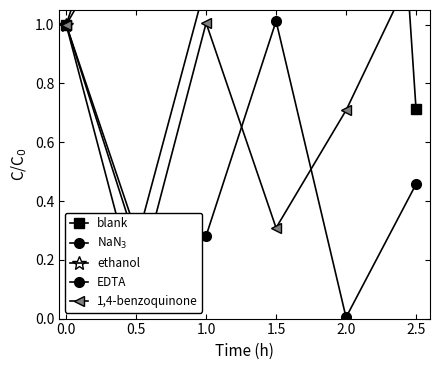

At which label does EDTA reach its peak?

1.5